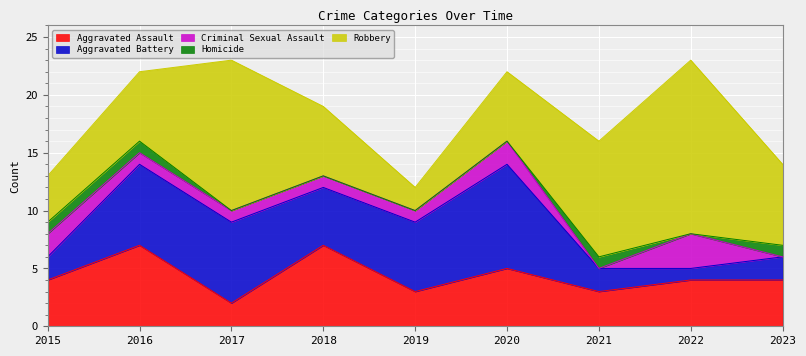

What is the average value of the Criminal Sexual Assault series?

1